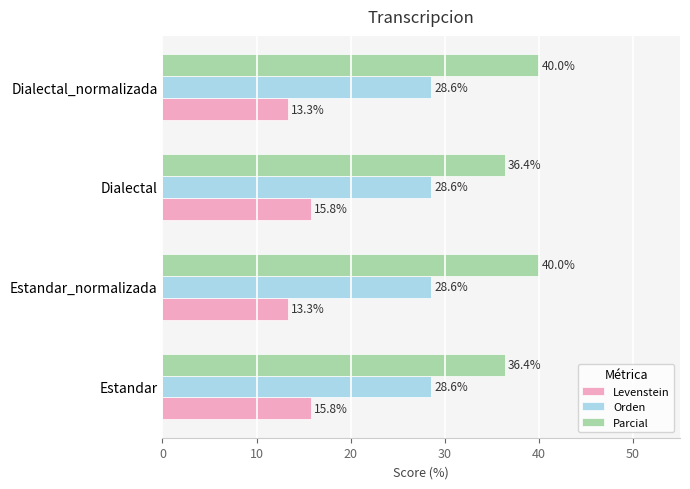

What is the approximate value of Parcial at Dialectal?

36.4